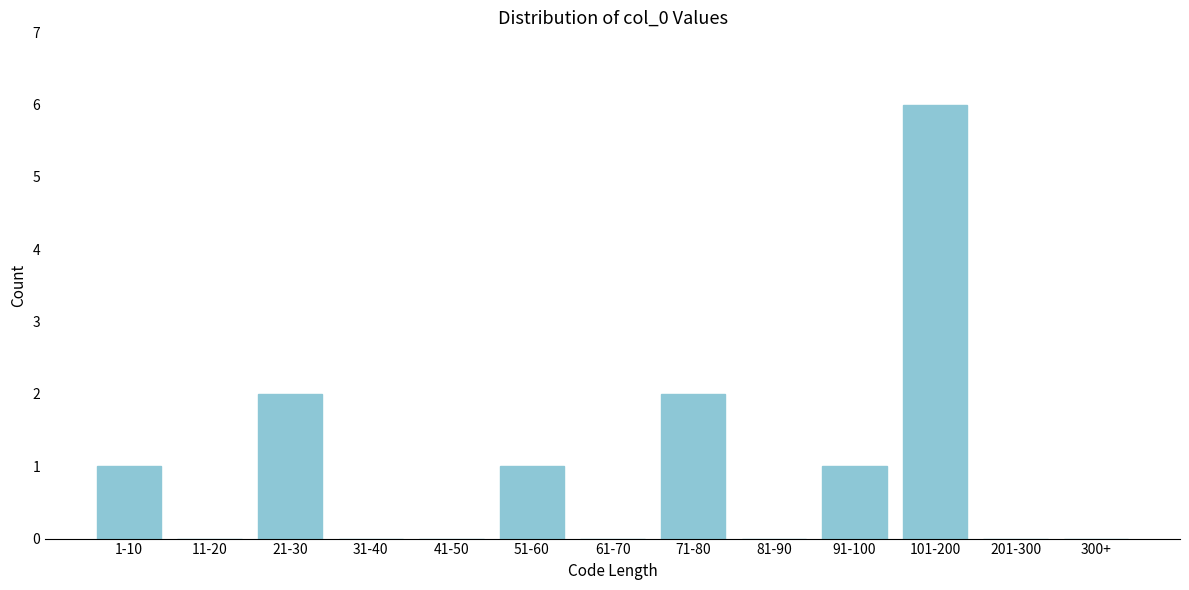

Reading left to right, what are all the values shown in this chart?

1-10=1	11-20=0	21-30=2	31-40=0	41-50=0	51-60=1	61-70=0	71-80=2	81-90=0	91-100=1	101-200=6	201-300=0	300+=0